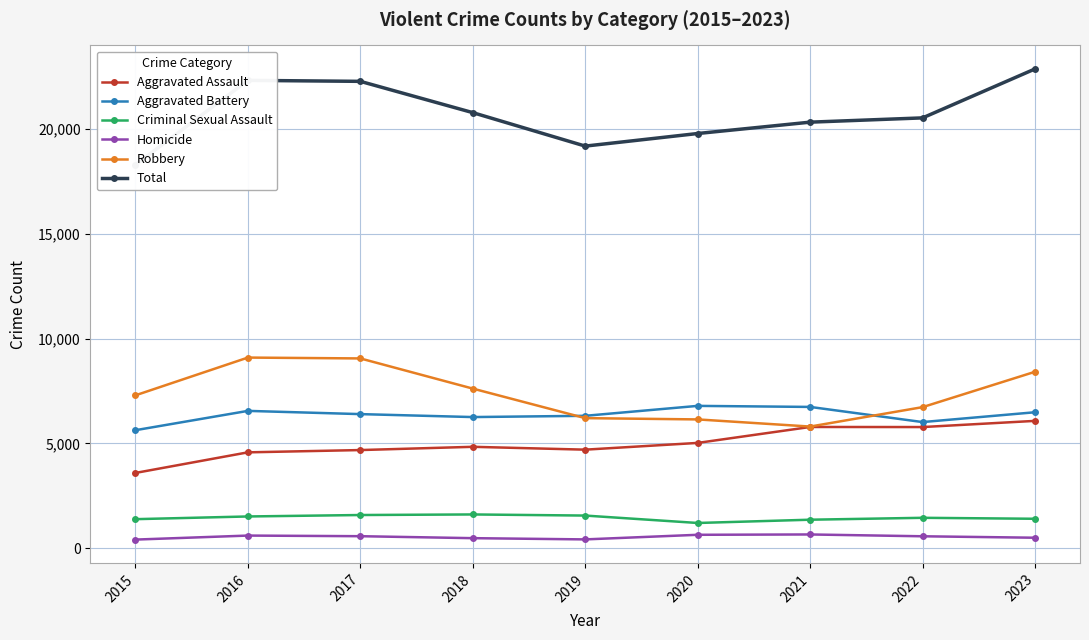

True or false: Robbery and Aggravated Assault cross at least once.

False